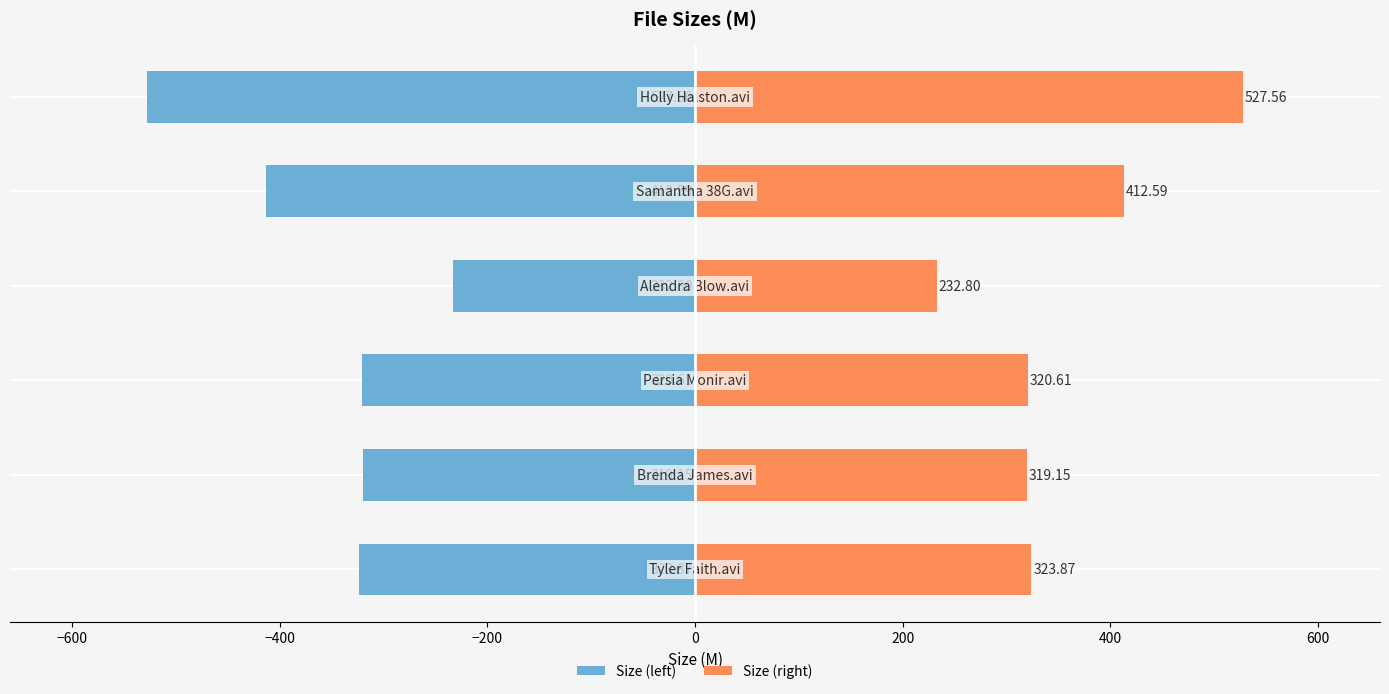

How many data points in Size (left) are less than -320?

4